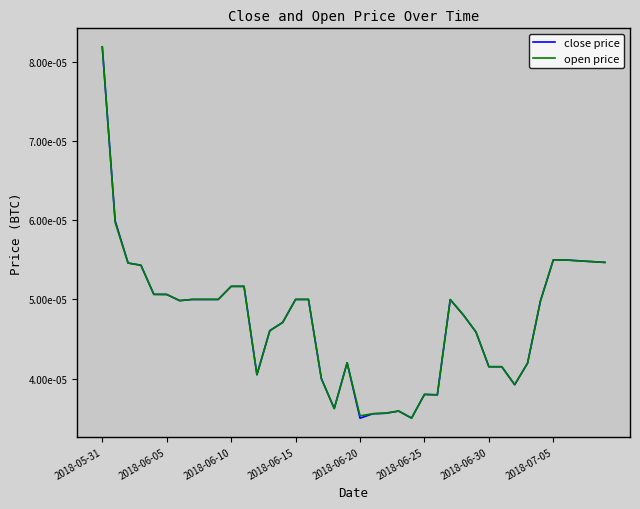

What is the label of the 21st point from the left?

2018-06-20